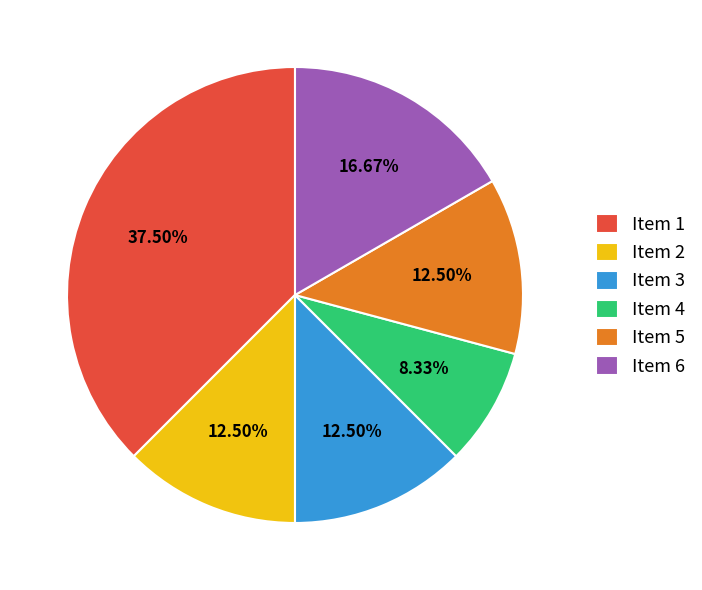

To the nearest percent, what percentage of the pie is Item 6?

17%